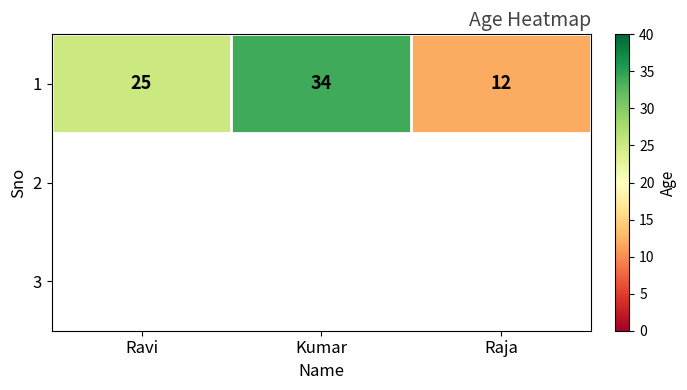

How many values are between 12 and 34?

3